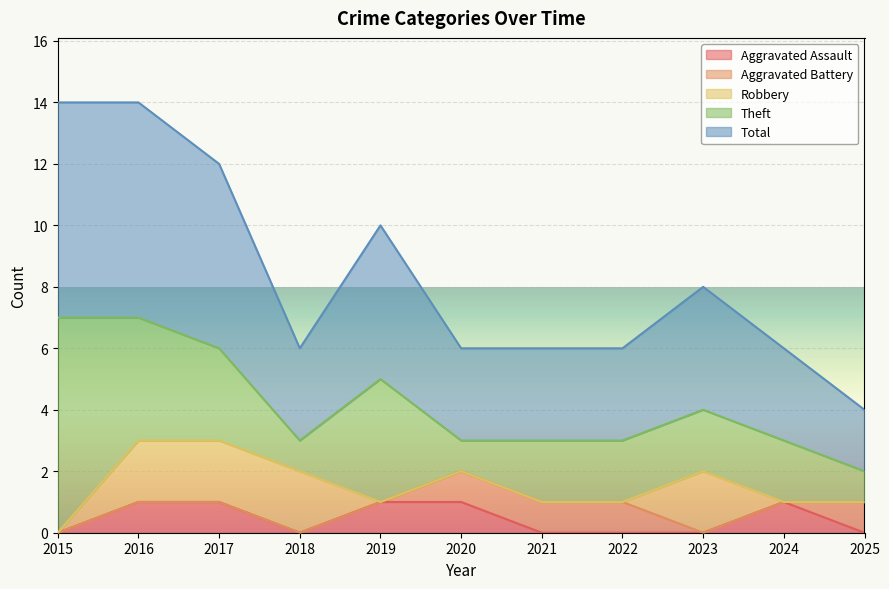

Which series changed the most between 2017 and 2021?

Total